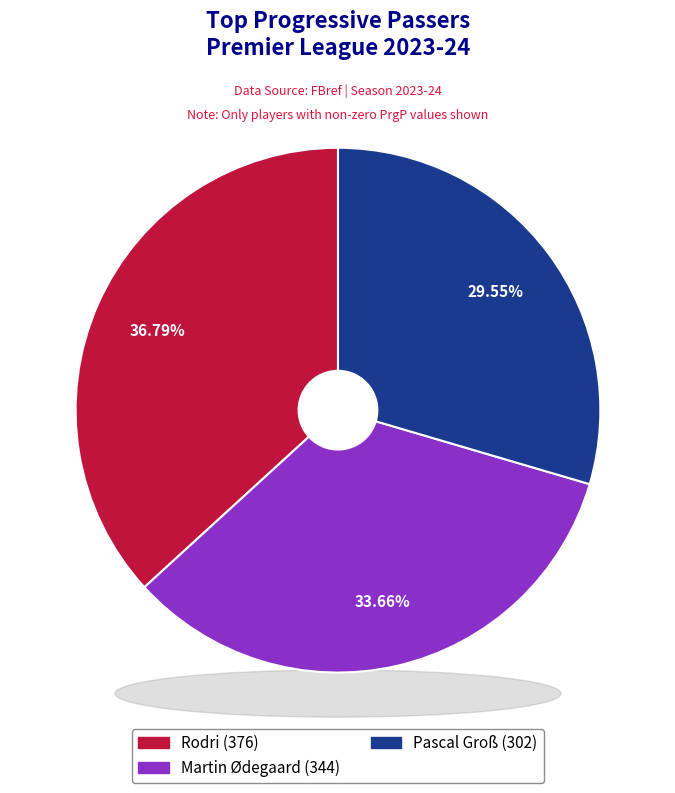

Is it true that Rodri is 37% of the pie?

True